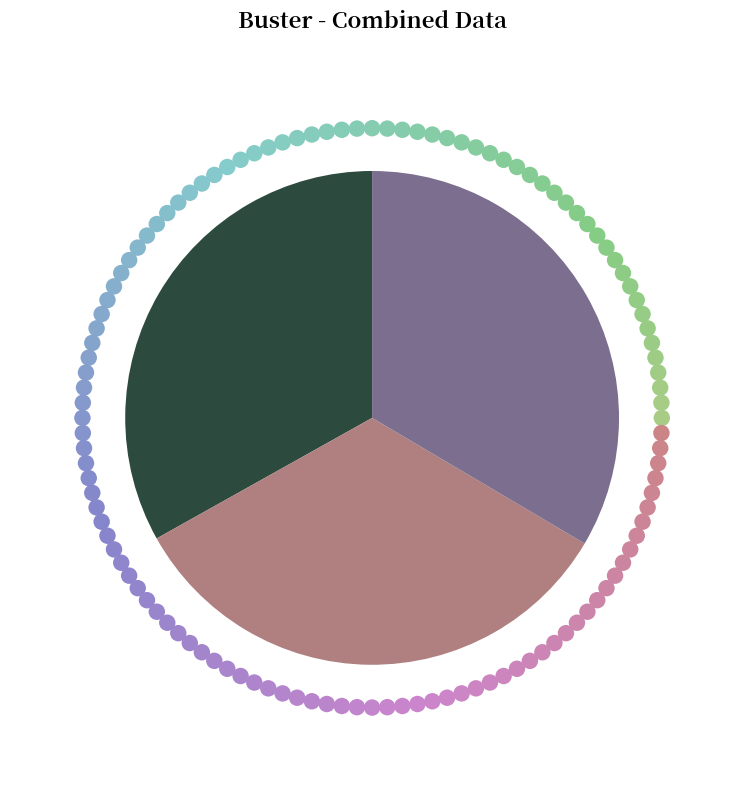

How many slices are in this pie chart?

3